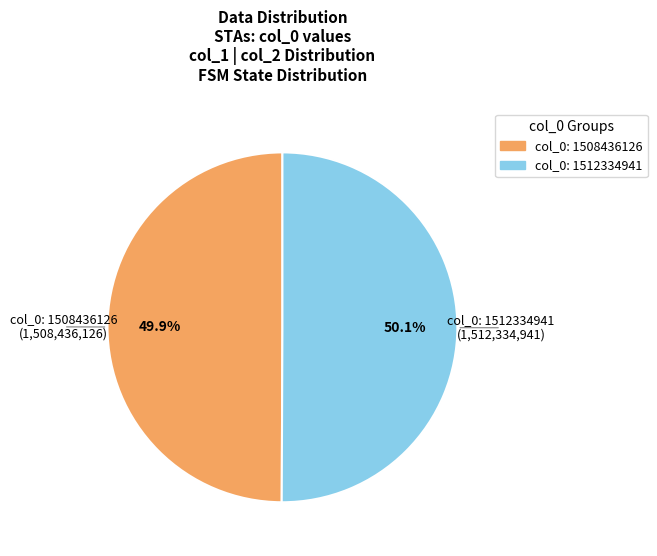

The col_0: 1508436126 slice represents 56% of the pie. True or false?

False